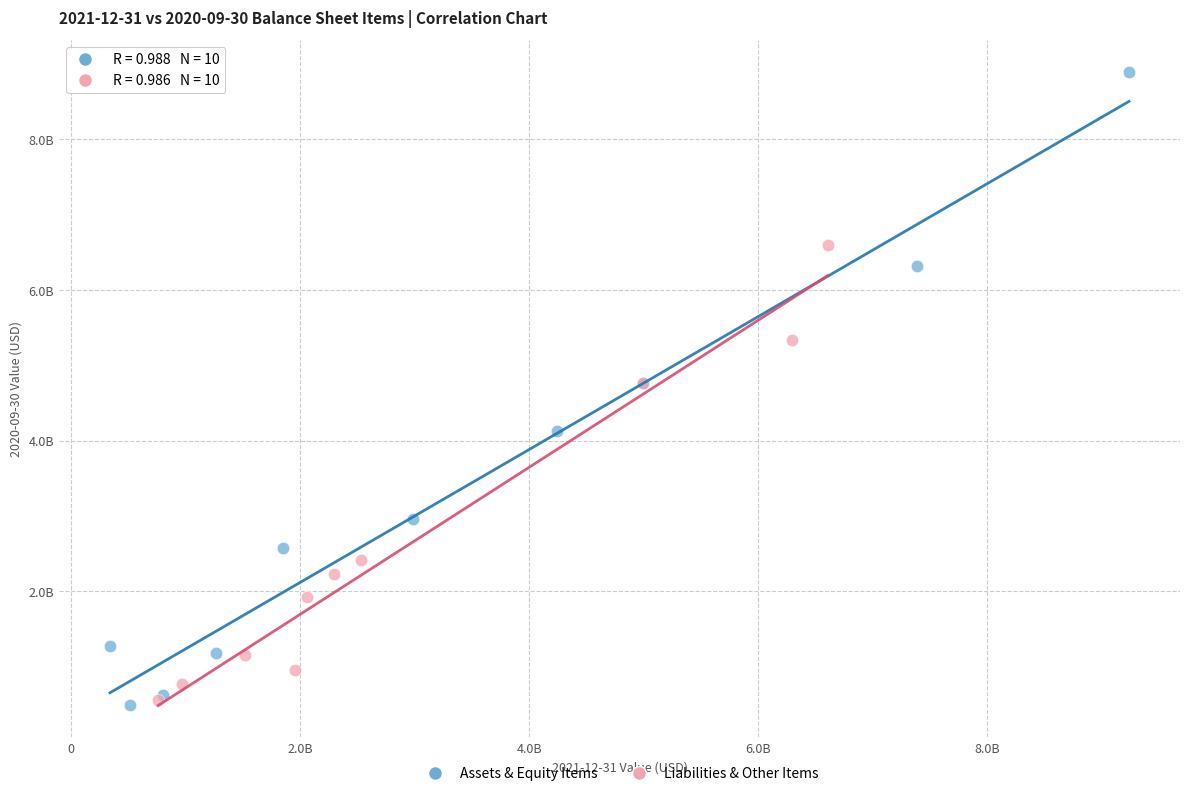

Which series reaches the minimum Y coordinate?

Assets & Equity Items